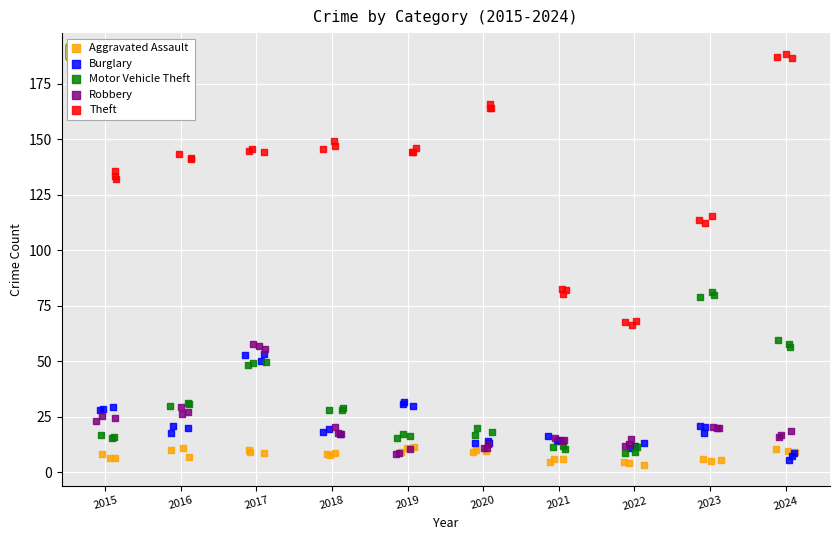

Which series has the widest spread of Y values?

Theft